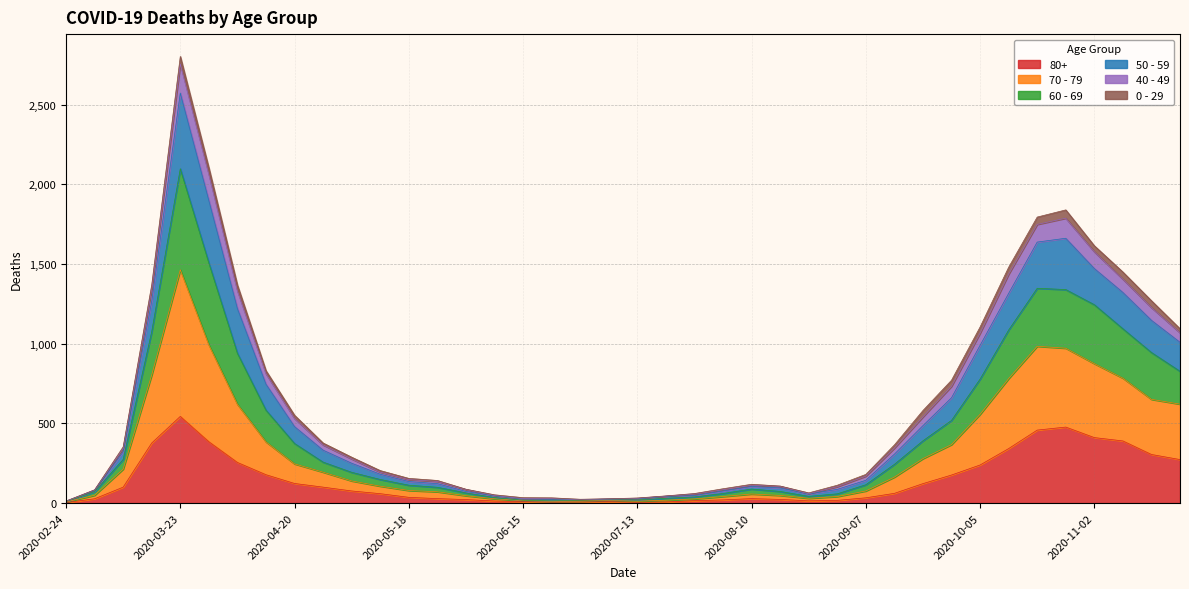

True or false: 60 - 69 has a value of 177 at 2020-09-14.

False